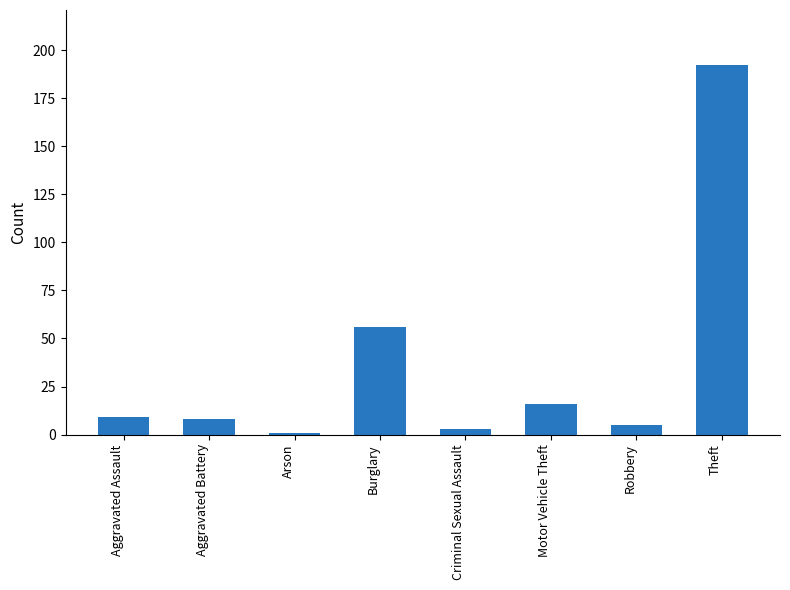

Are the bars horizontal?

No